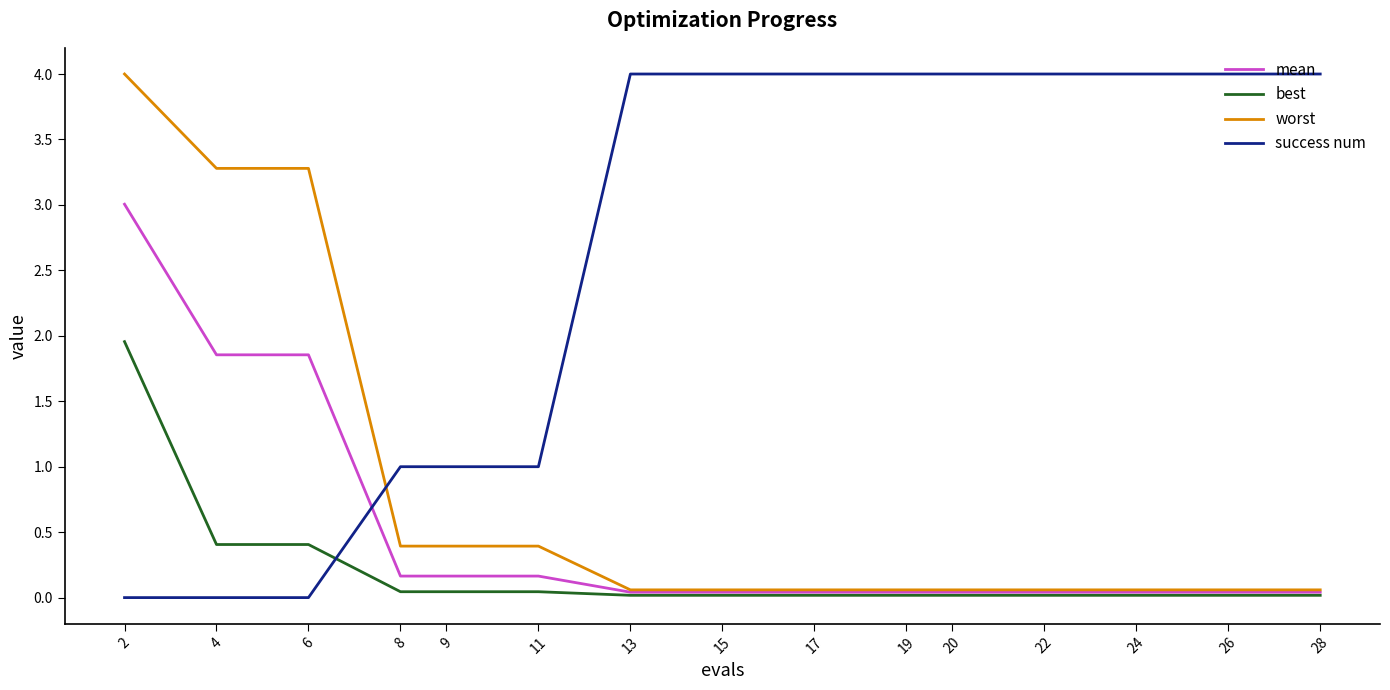

True or false: success num and best intersect in this chart.

True